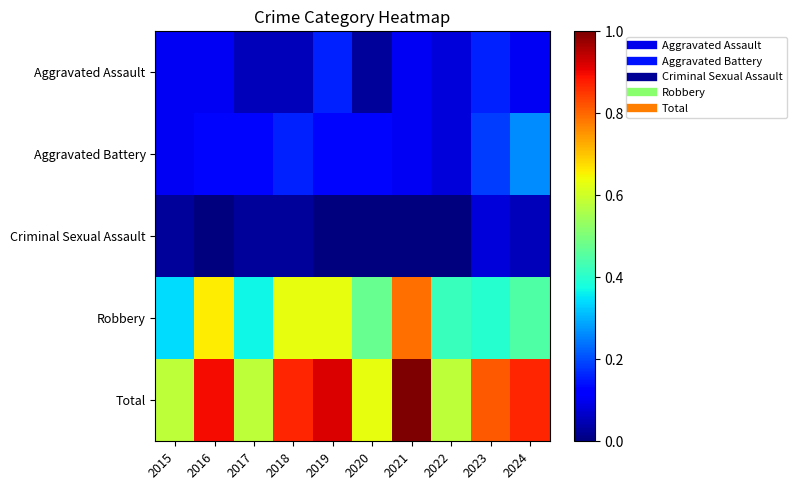

Between 2020 and 2024, which is larger?

2024